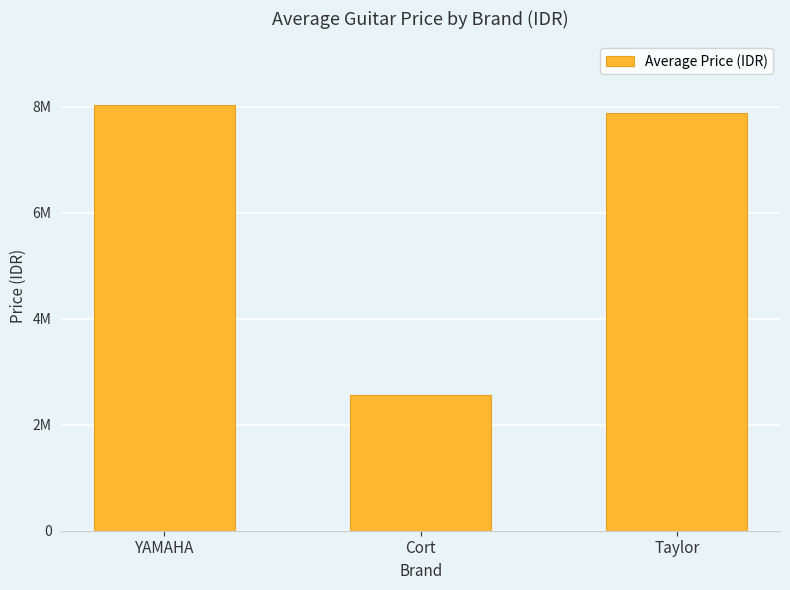

Are the bars horizontal?

No